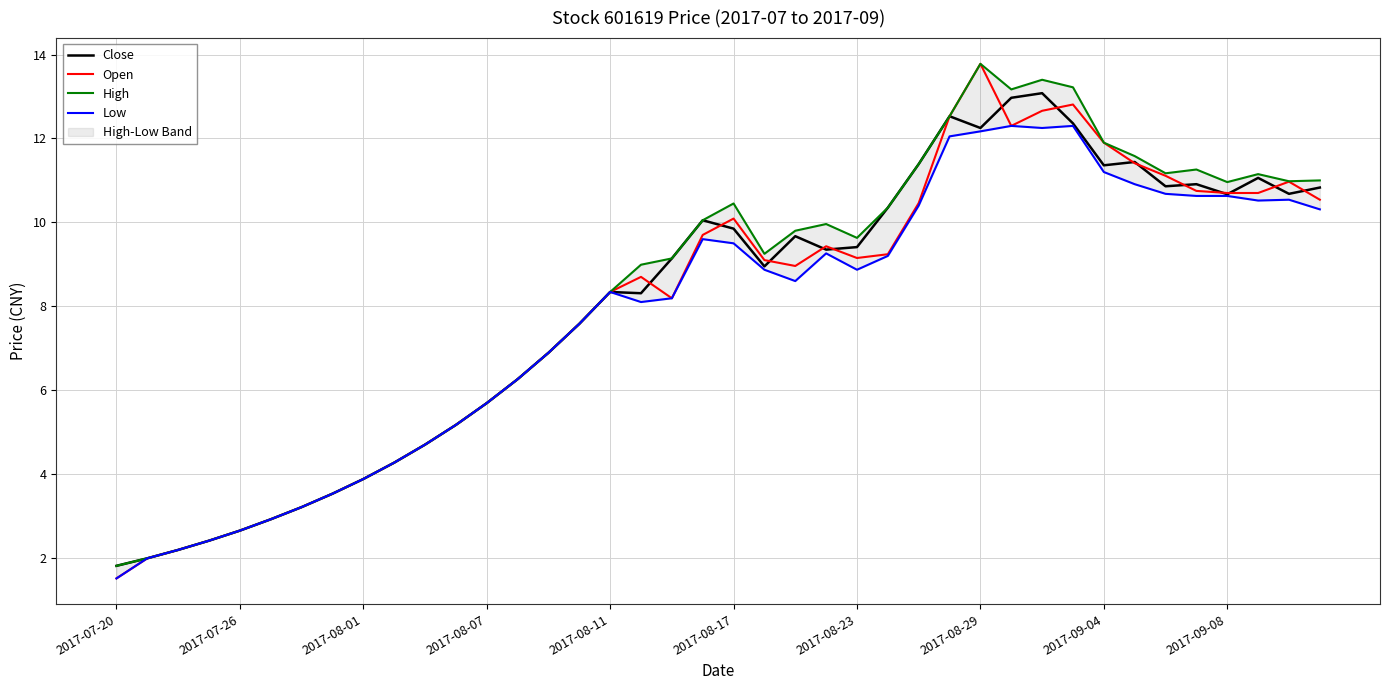

True or false: Low and High cross at least once.

False